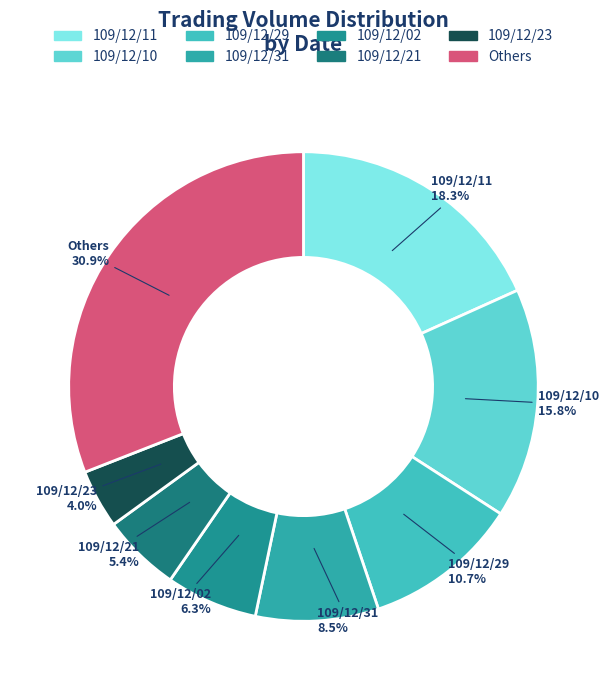

How many segments does this pie chart have?

8